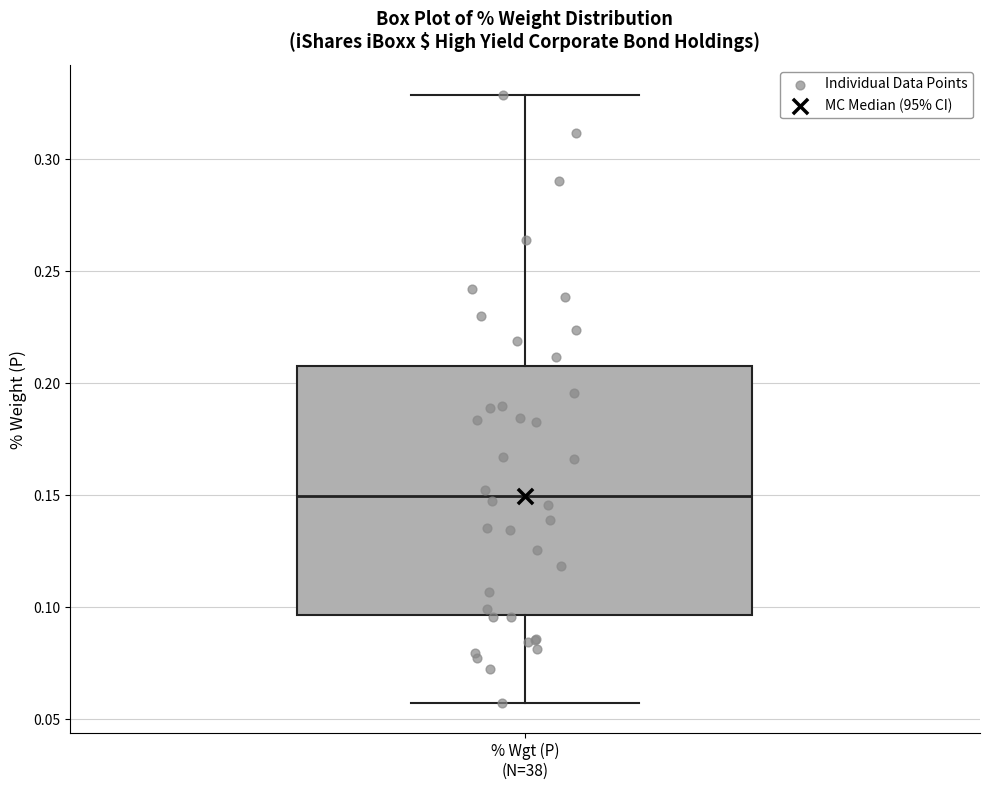

Transcribe this box plot: give where the median line is, the range the box spans, and where the two whiskers end, as read against the y-axis. The values are not printed on the chart, so give them approximately, as read against the axis.

median 0.150, box 0.095 to 0.210, whiskers 0.055 to 0.330